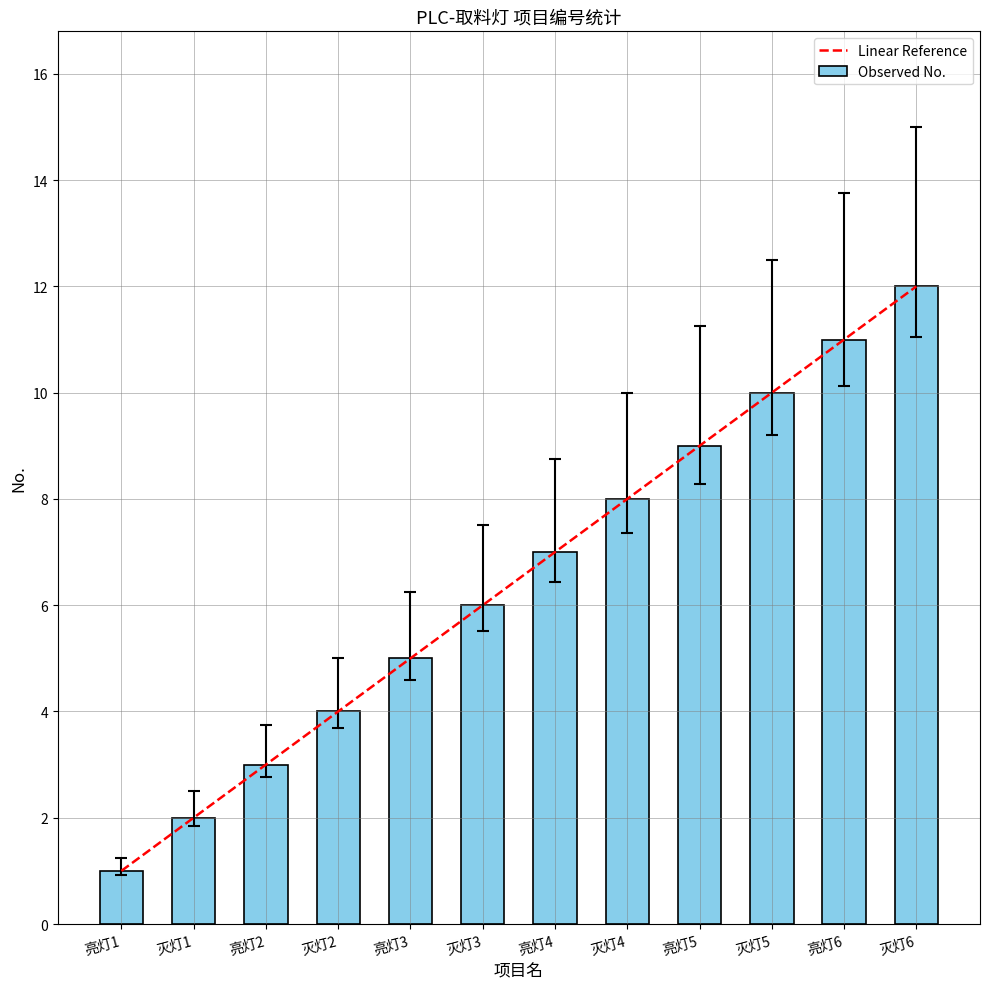

True or false: the data shows 2 at 亮灯1.

False